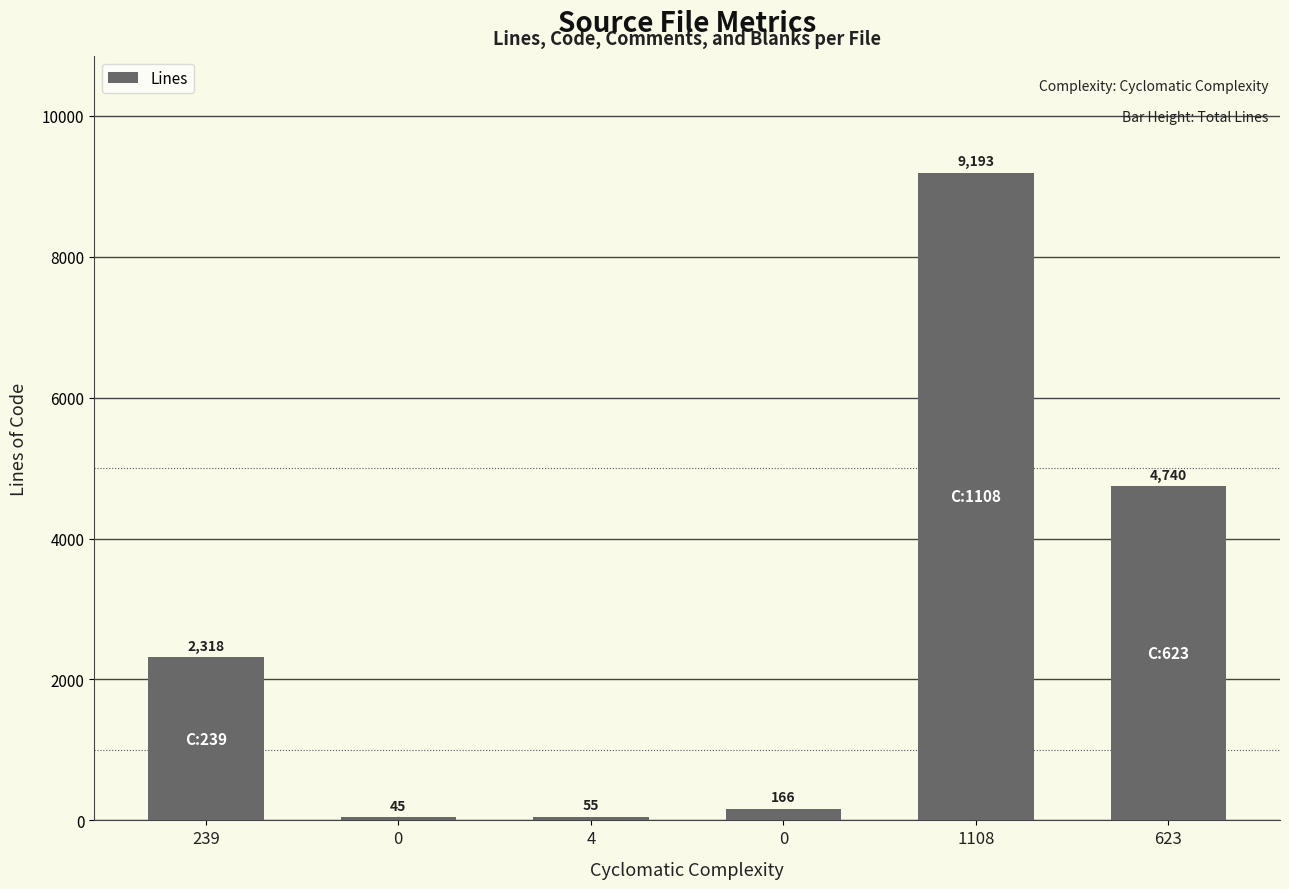

Rank the categories by value from highest to lowest.

1108, 623, 239, 0, 4, 0